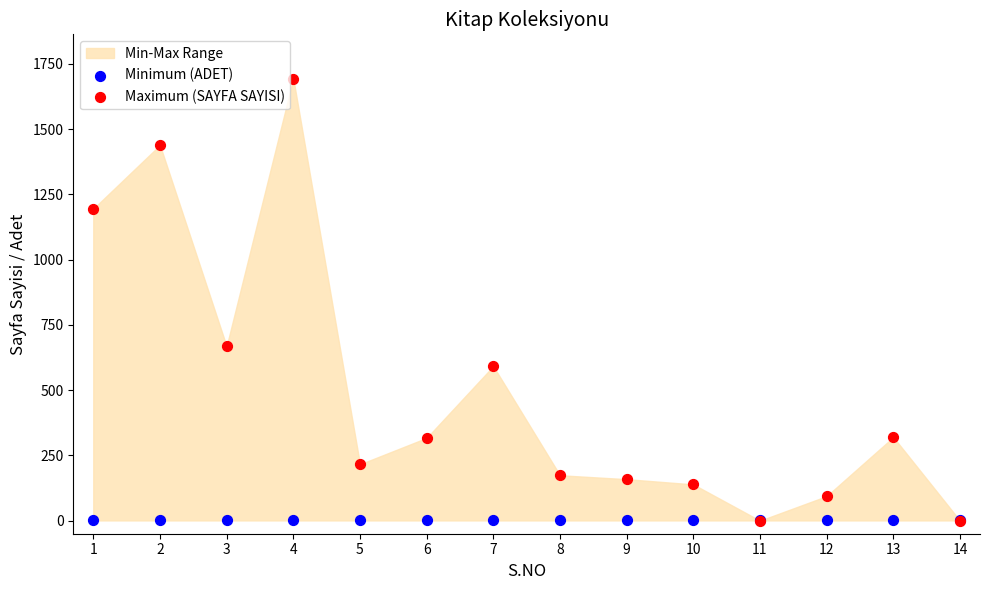

Across all series, what Y value is closest to 847?

668